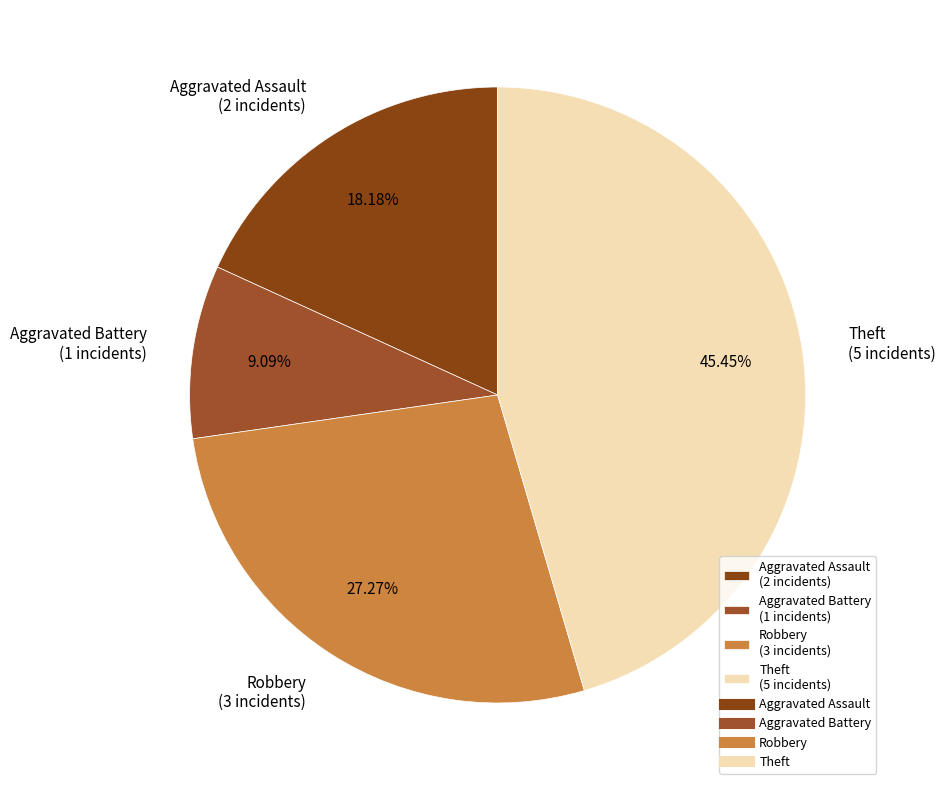

The Robbery slice represents 19% of the pie. True or false?

False